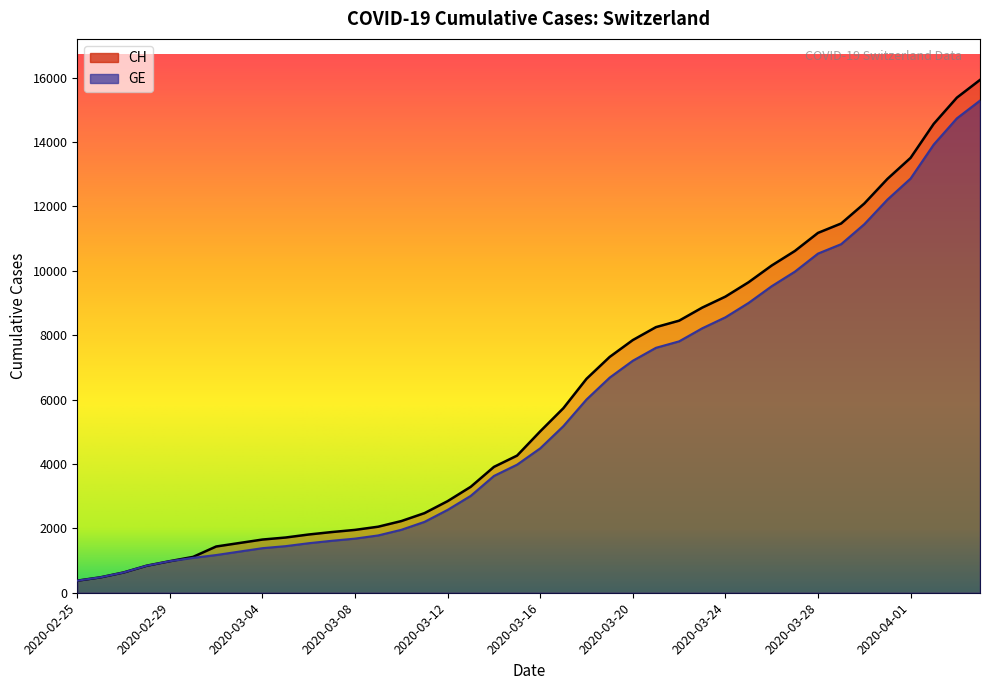

What is the sum of the CH values at 2020-02-25 and 2020-03-14?

4283